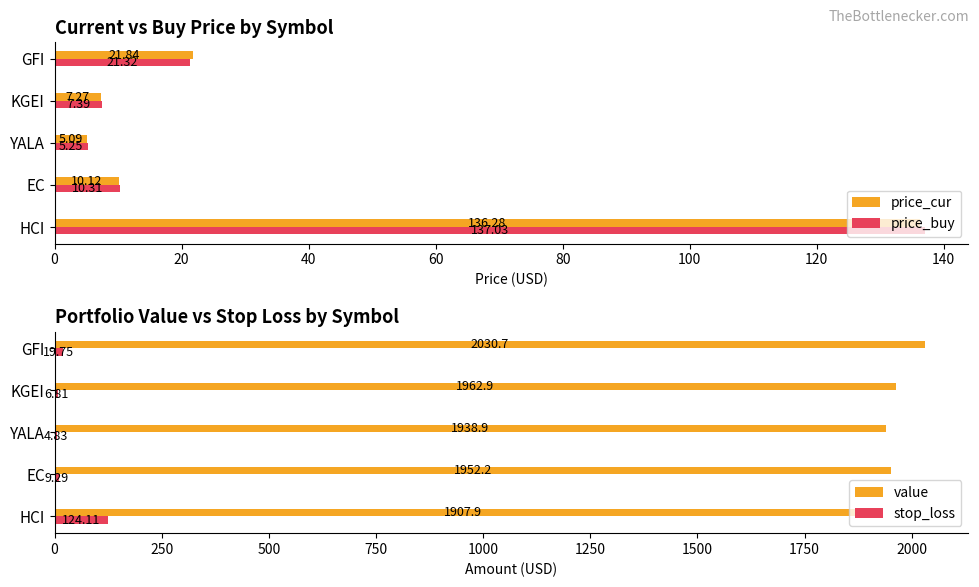

How many data points in price_cur are above 10?

3